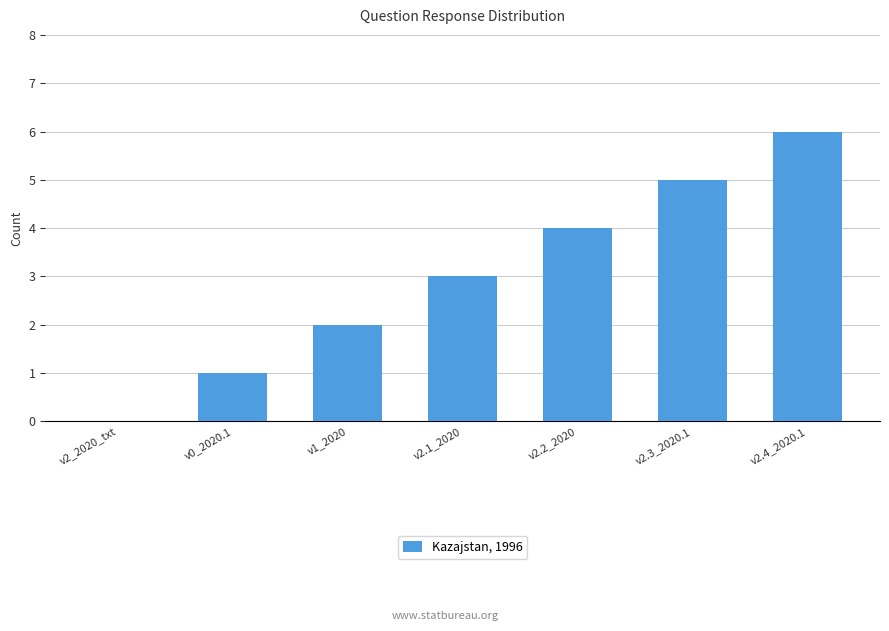

At which category does the chart reach its peak across all series?

v2.4_2020.1